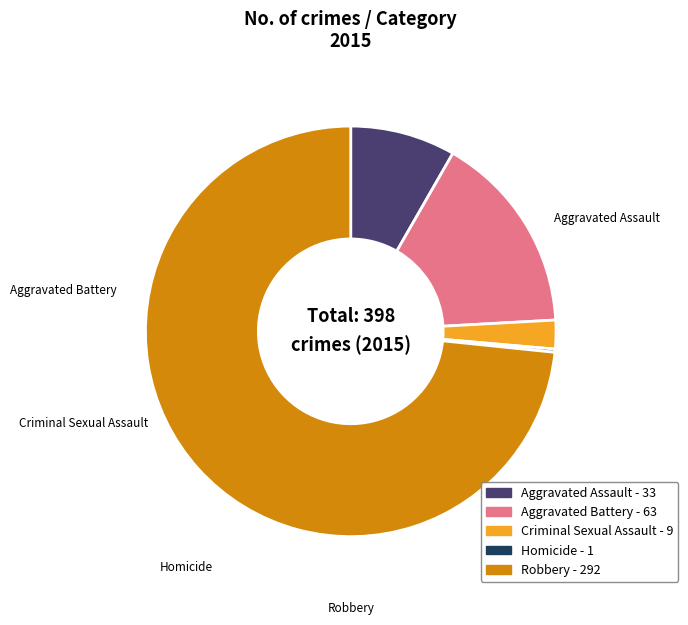

To the nearest percent, what is the average slice percentage?

20%